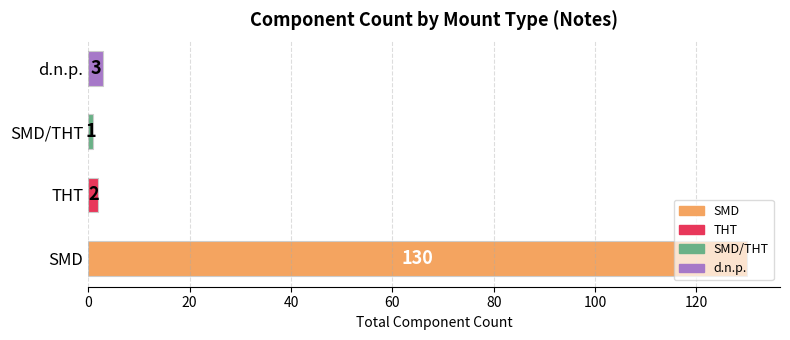

Which has a higher value, SMD/THT or d.n.p.?

d.n.p.